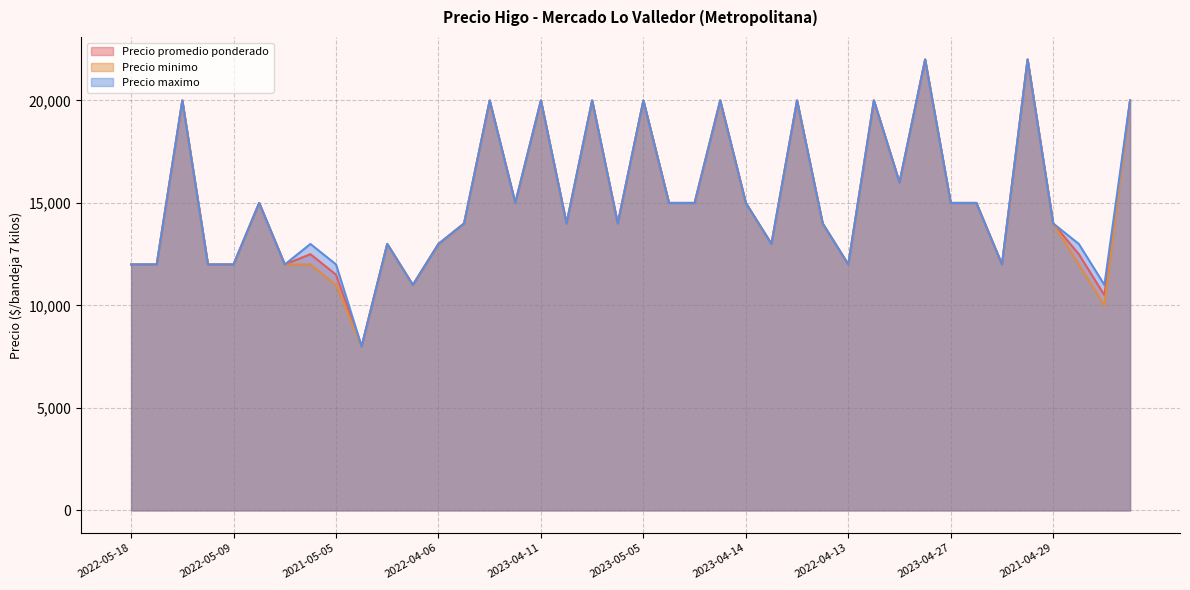

Between 2023-04-21 and 2022-05-06, which series saw the biggest shift?

Precio promedio ponderado